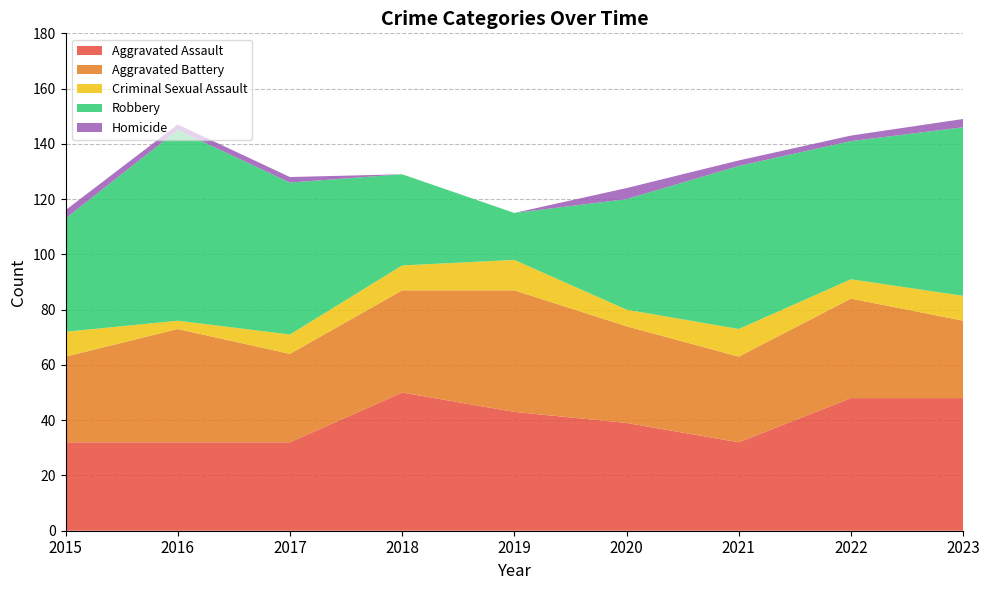

Reading left to right, what are all the values shown in this chart?

Aggravated Assault: 32	32	32	50	43	39	32	48	48
Aggravated Battery: 31	41	32	37	44	35	31	36	28
Criminal Sexual Assault: 9	3	7	9	11	6	10	7	9
Robbery: 41	69	55	33	17	40	59	50	61
Homicide: 3	2	2	0	0	4	2	2	3